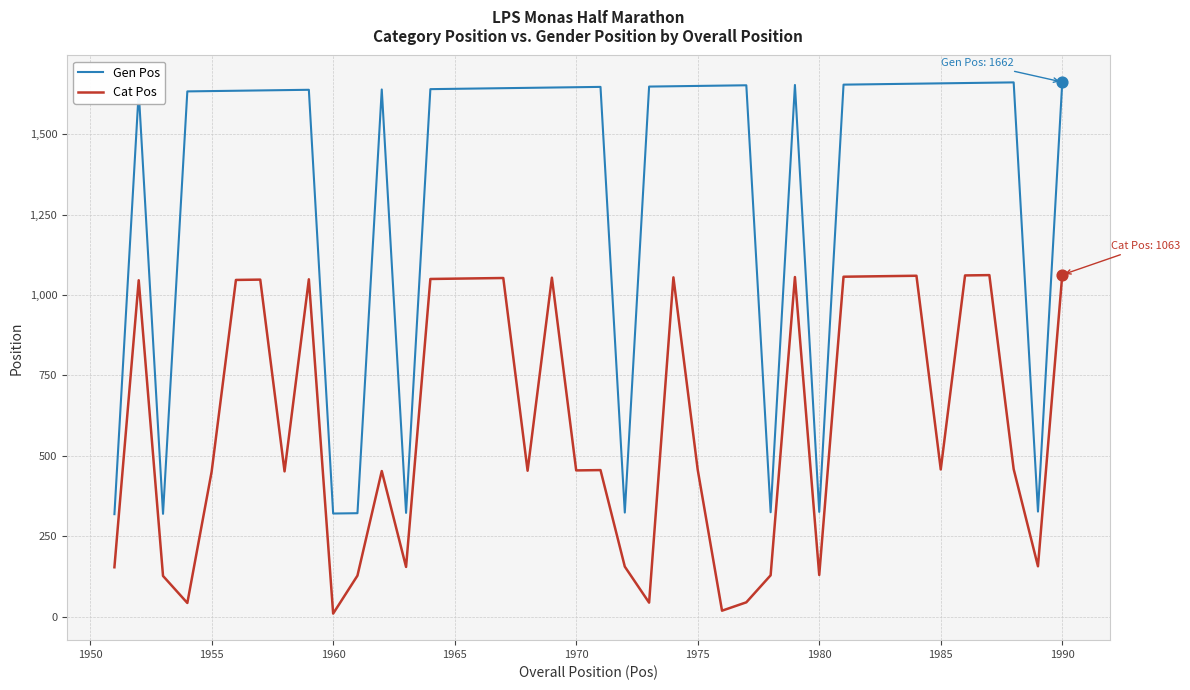

Which series has the largest range (max minus min)?

Gen Pos